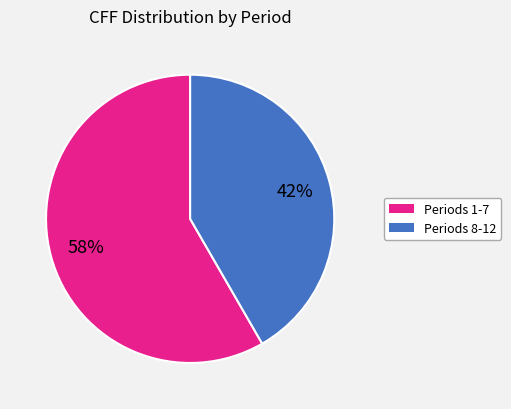

Is there a majority slice in this chart?

Yes